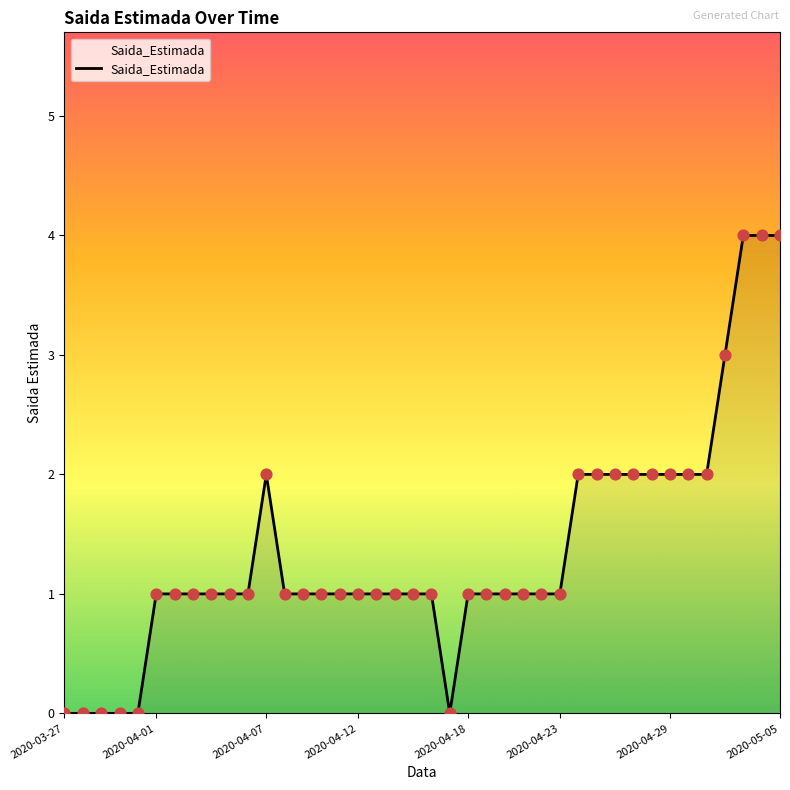

What is the difference between the maximum and minimum values?

4